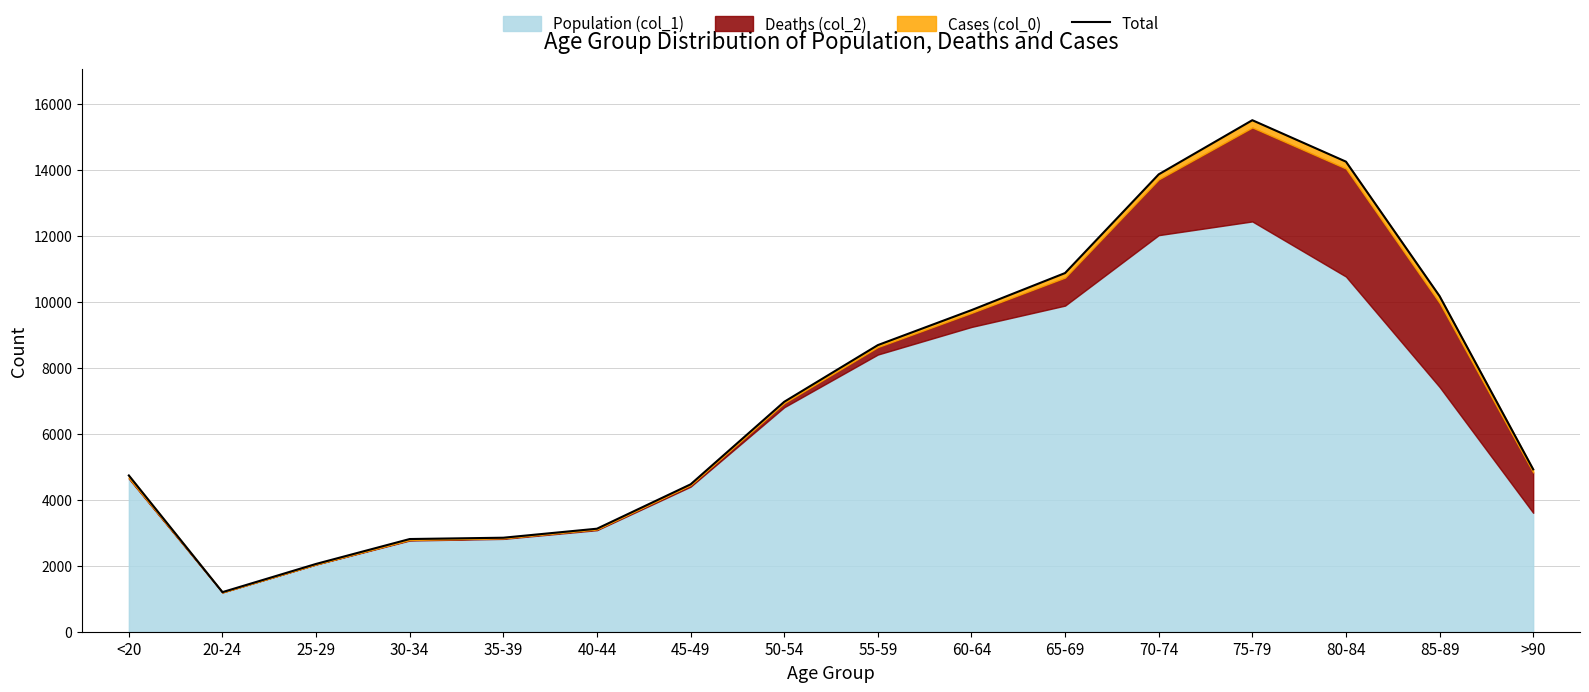

What is the approximate value at 25-29, to the nearest 10?

2060